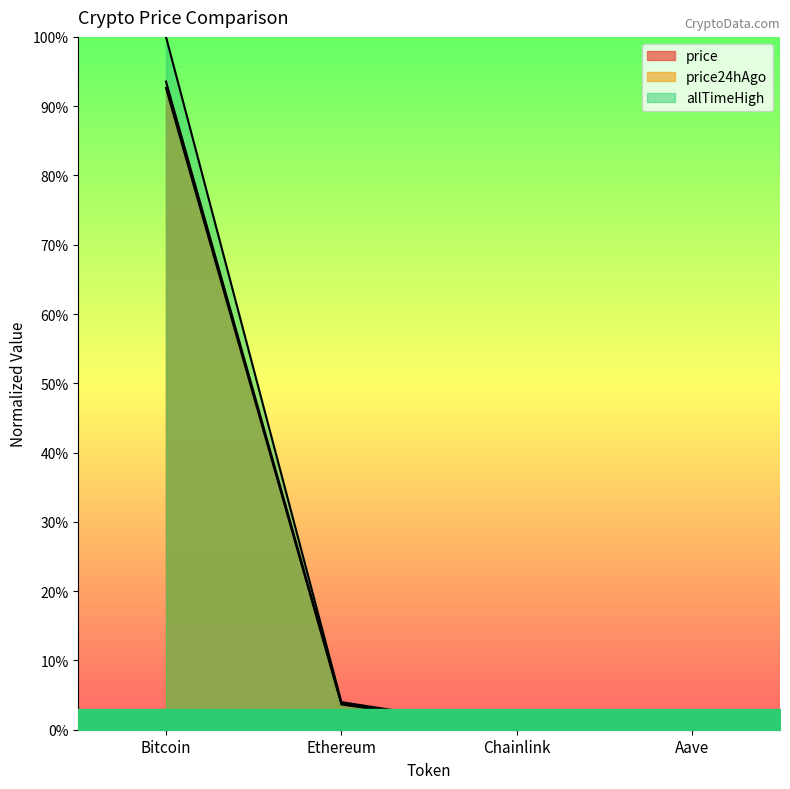

What is the label of the 1st point from the right?

Aave